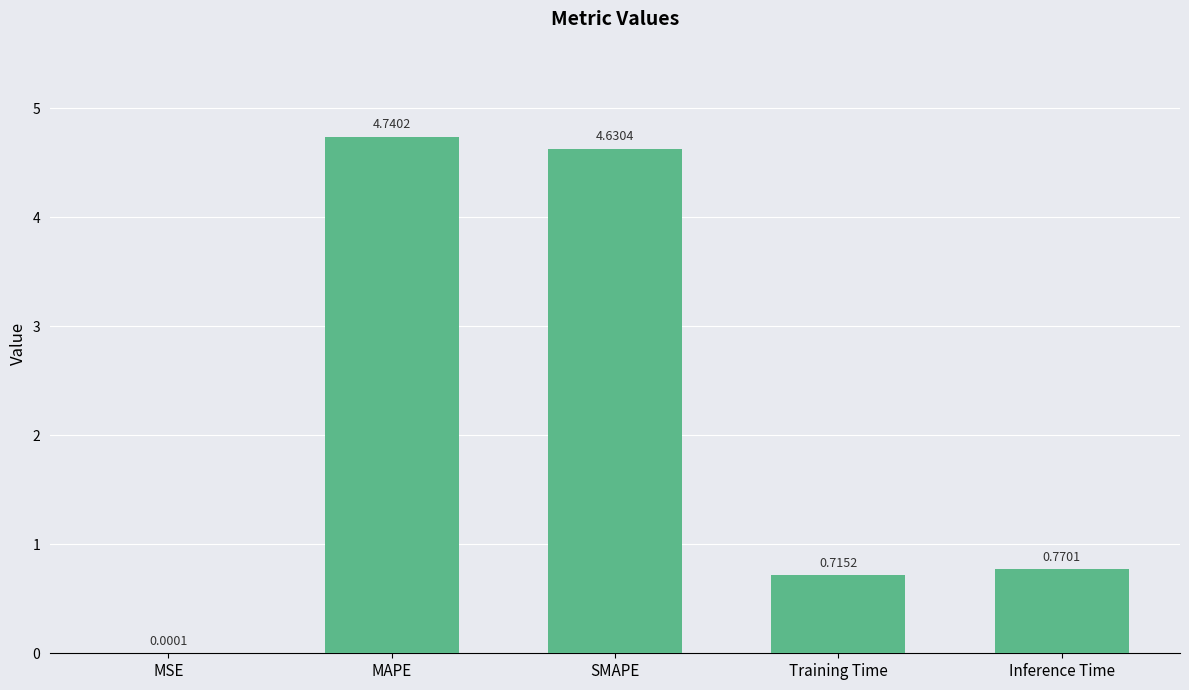

What is the sum of all values?

10.9